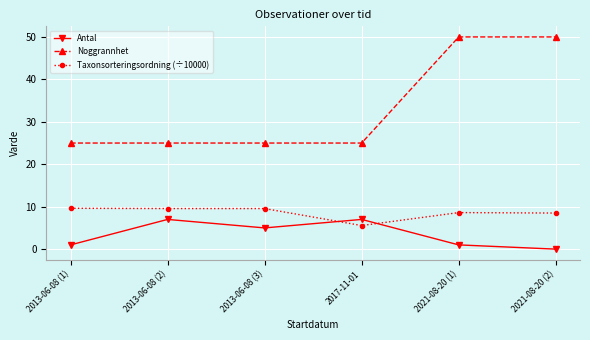

Which series changed the most between 2013-06-08 (2) and 2021-08-20 (1)?

Noggrannhet